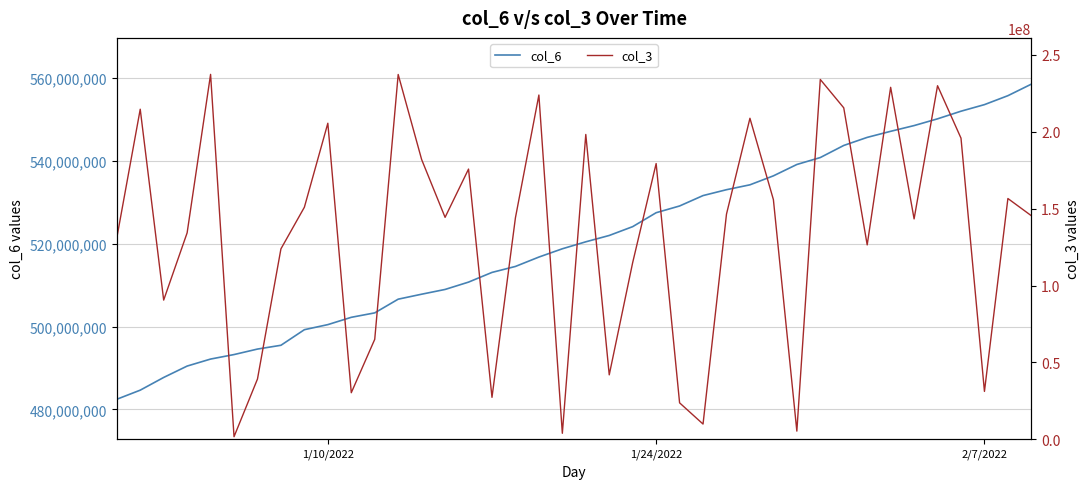

Reading left to right, transcribe all the data shown in this chart.

col_6: 482444675	484644943	487714044	490462439	492154972	493242853	494569909	495483236	499248958	500473350	502238611	503309856	506618961	507818727	508968151	510740764	513081372	514523556	516789784	518790109	520473687	522005769	524136868	527500972	529126817	531638428	533057233	534237682	536403055	539147284	540824971	543743229	545692803	547160587	548544690	550174010	552016084	553605330	555763521	558551528
col_3: 130911832	214710680	90528616	134292288	237386296	1638568	39181840	123863696	150953576	205594328	30255360	64989048	237318240	181984928	144364816	175769416	27247144	144105584	223941696	3857648	198289928	41882552	114965680	179362048	23666920	9863032	146469648	208828392	155913536	5271408	234063984	215624248	126439296	228968752	143356352	230004096	195882032	31104968	156615856	145420560